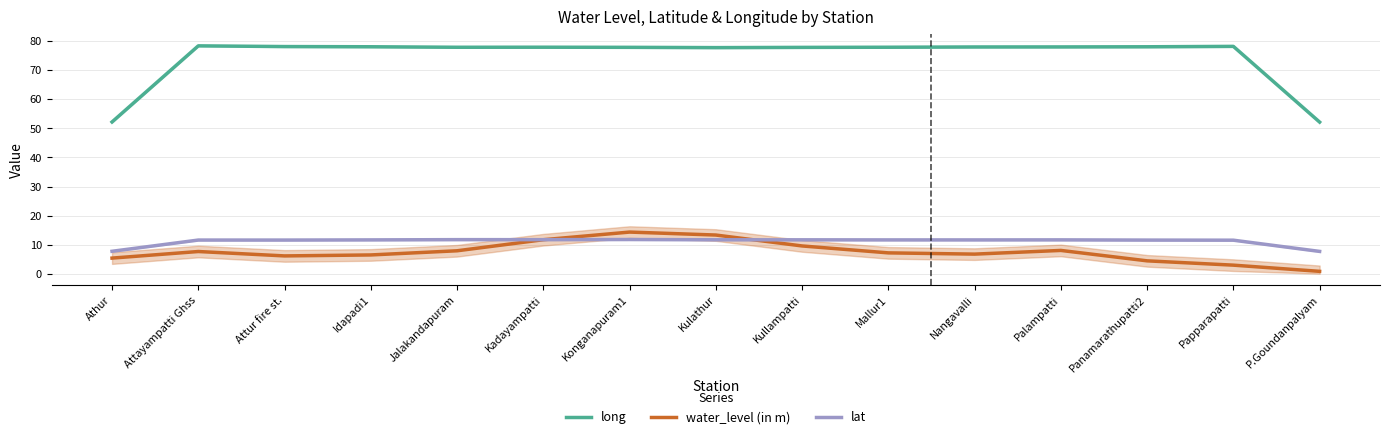

What is the difference between the lat values at Athur and Kullampatti?

4.0